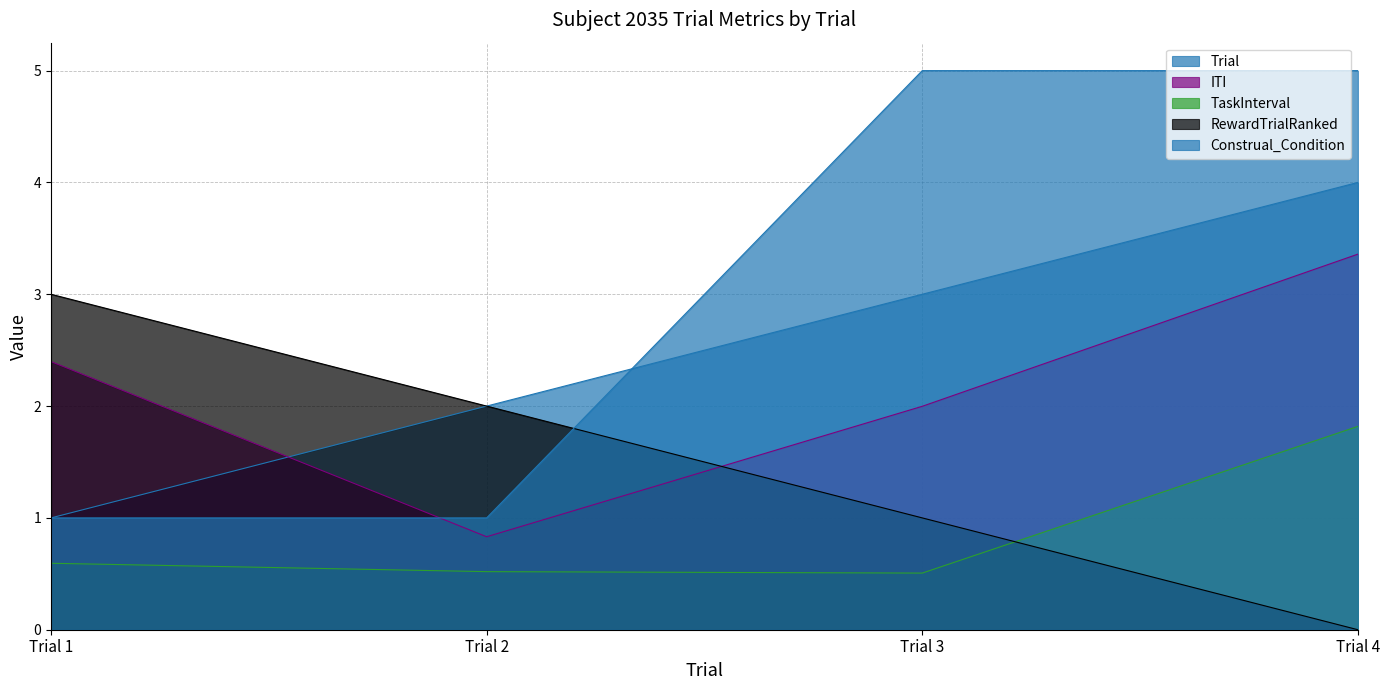

Read the Construal_Condition value at Trial 3.

5.0